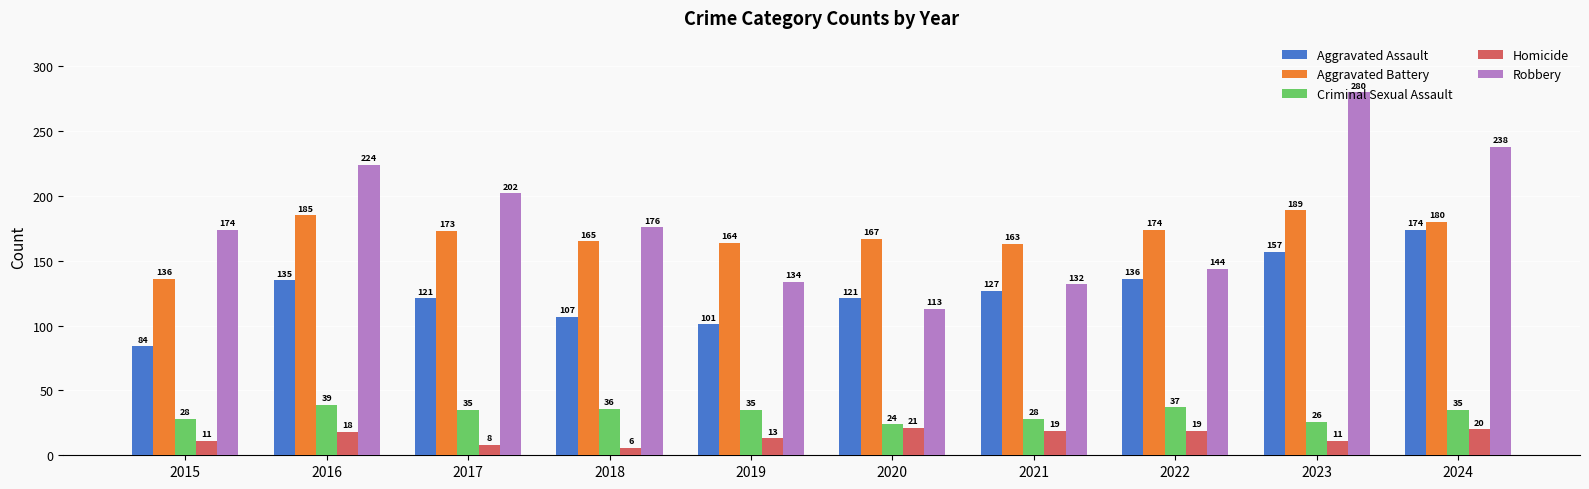

Is it true that Aggravated Assault equals 107 at 2018?

True